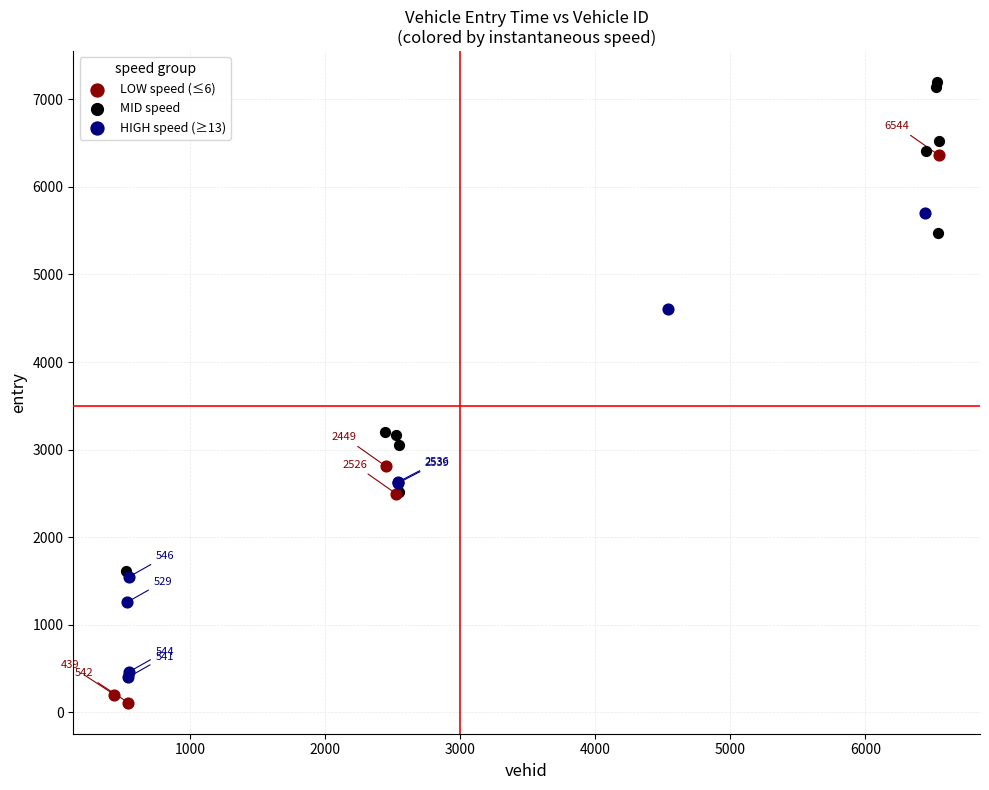

Which series has the widest spread of Y values?

LOW speed (≤6)